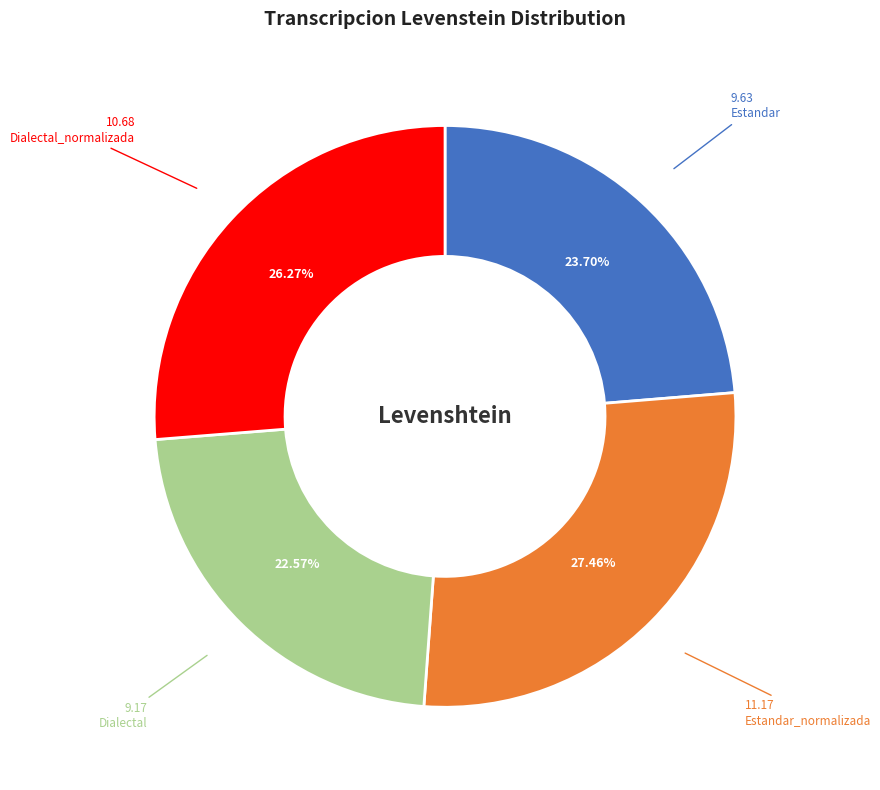

What percentage is NOT represented by Dialectal?

77.4%